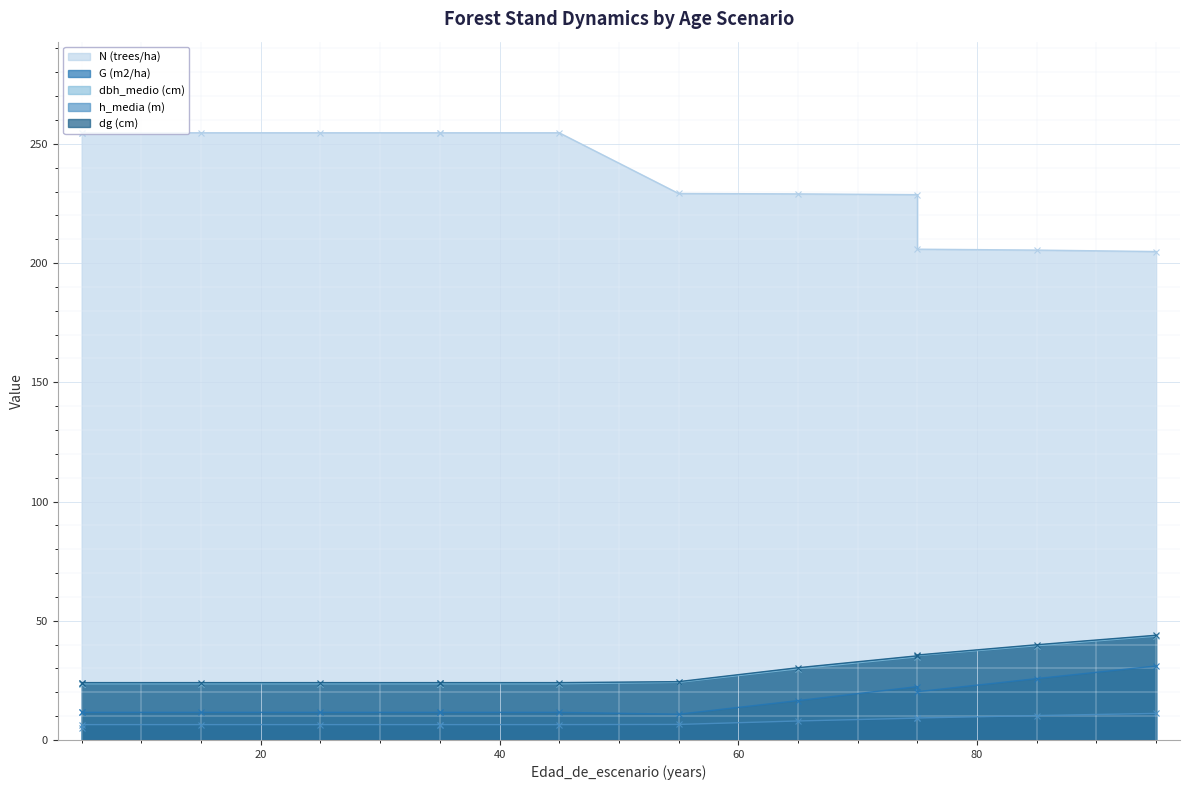

Which category has the lowest value in the dg (cm) series?

5